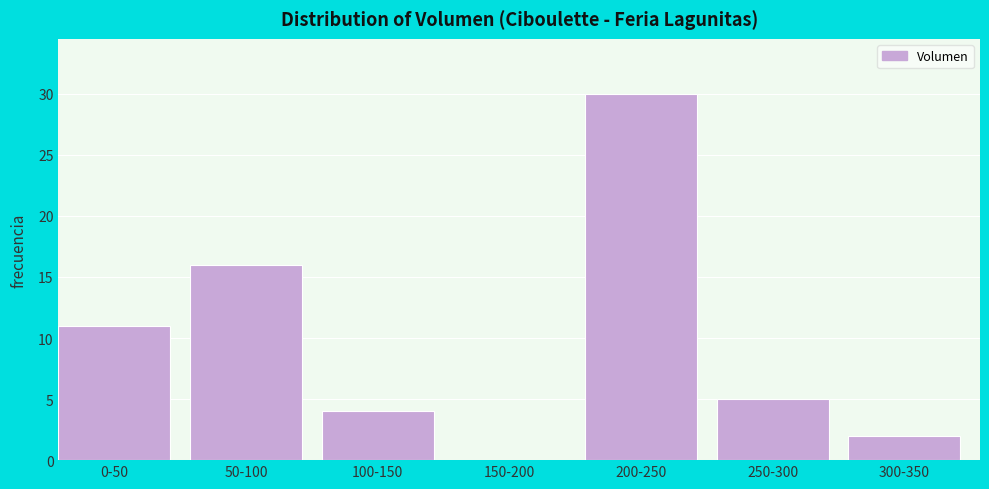

Reading left to right, what are all the values shown in this chart?

0-50=11	50-100=16	100-150=4	150-200=0	200-250=30	250-300=5	300-350=2